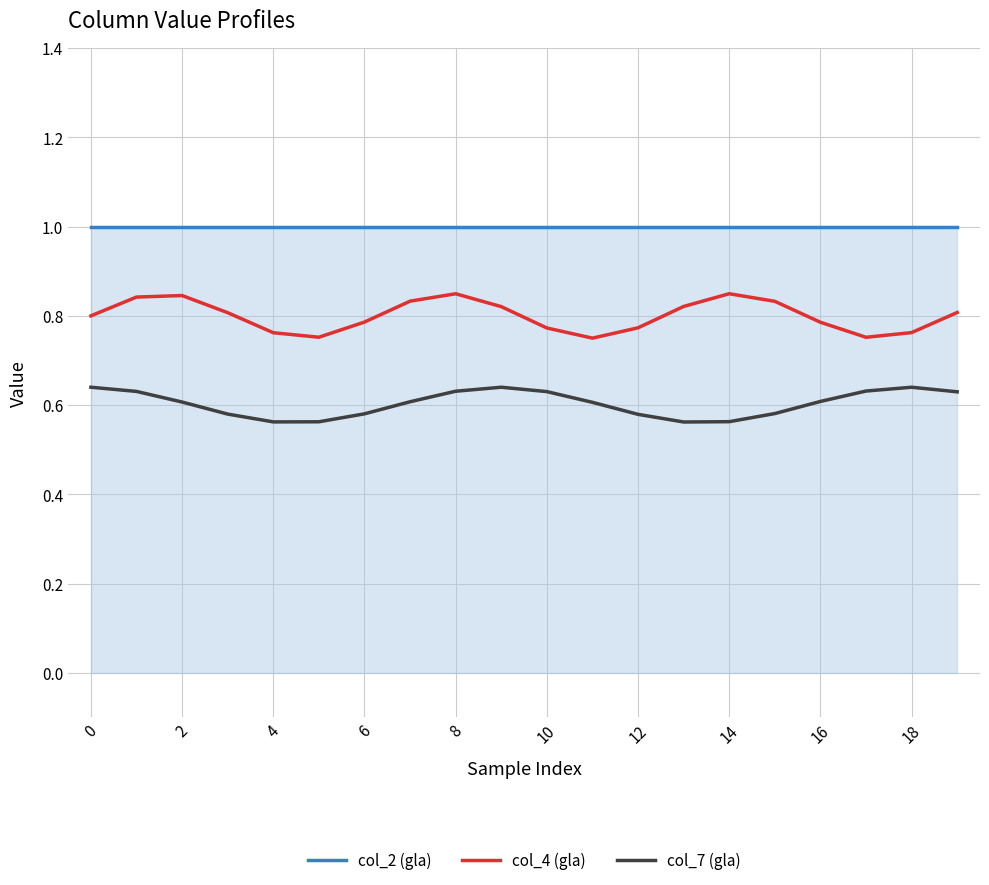

True or false: col_4 (gla) and col_7 (gla) intersect in this chart.

False